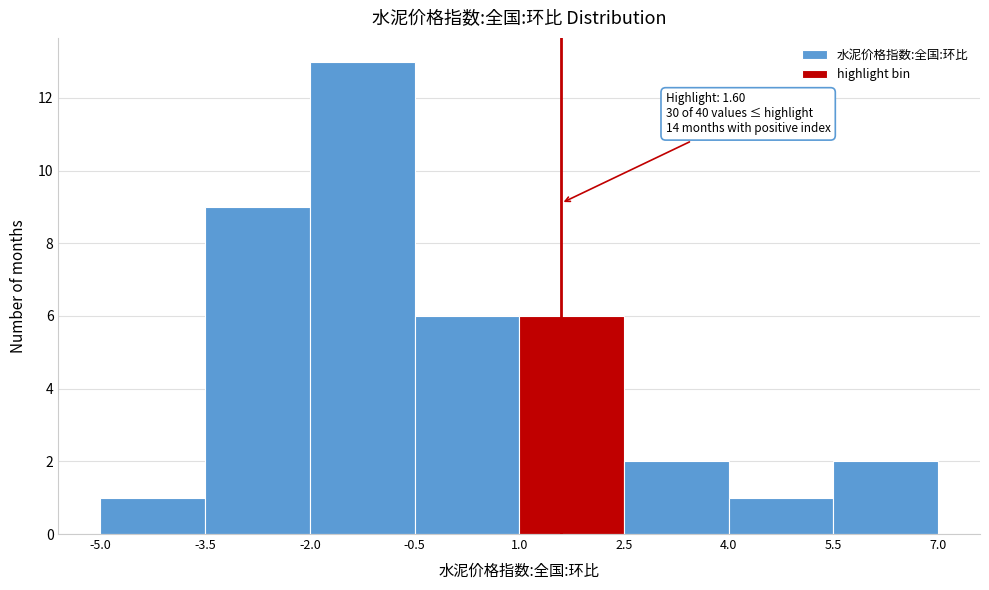

Over which range of the x-axis is the bar tallest?

-2.0 to -0.5